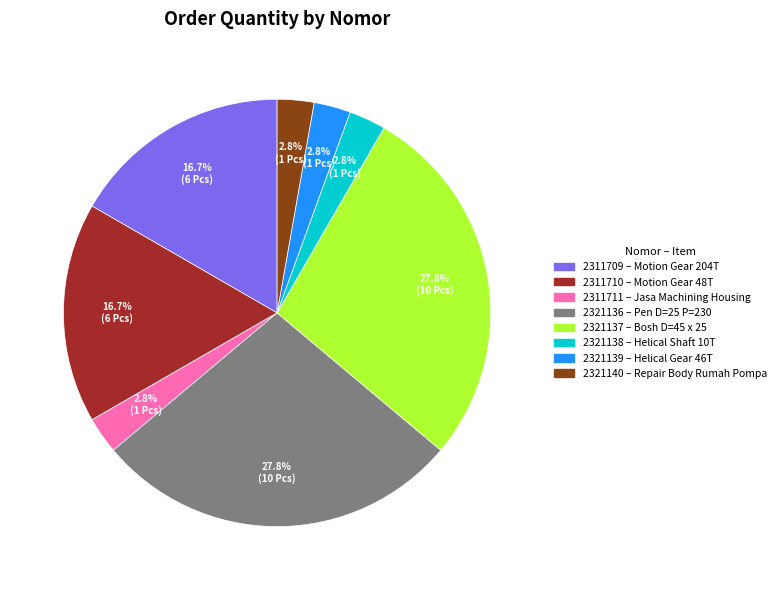

Combined, do 2311710 and 2321138 account for over 50%?

No